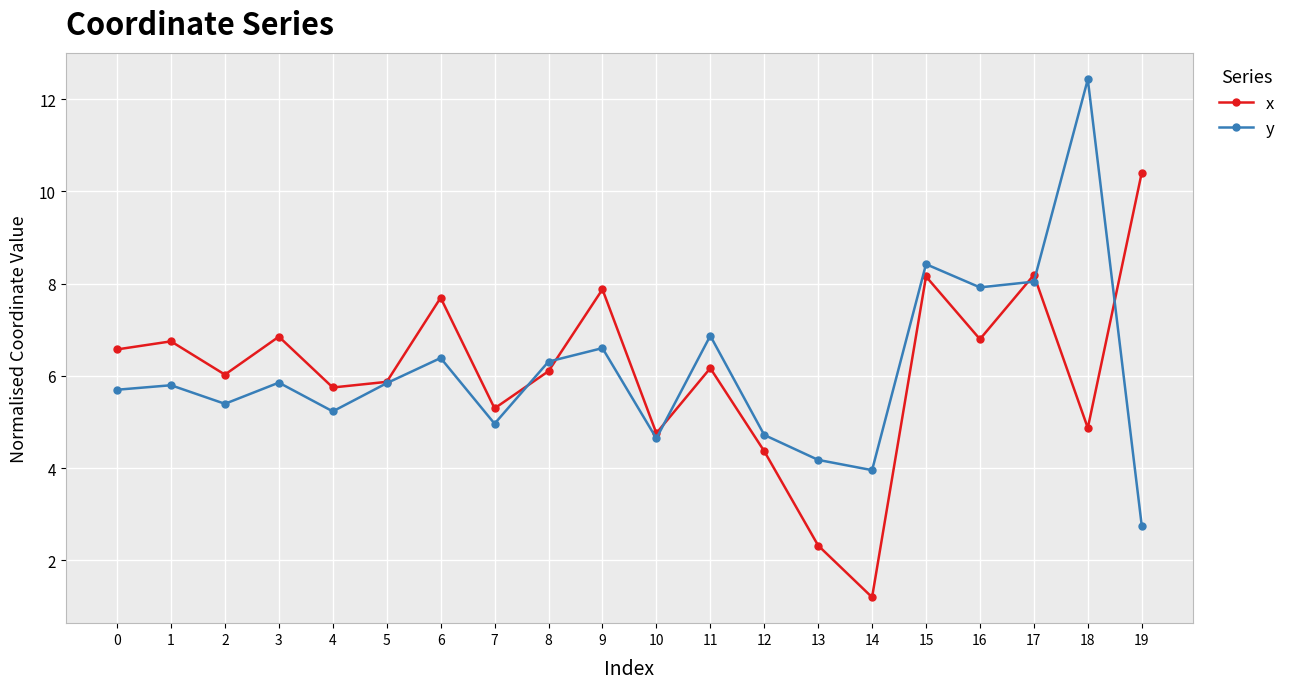

Count the number of data series in this chart.

2